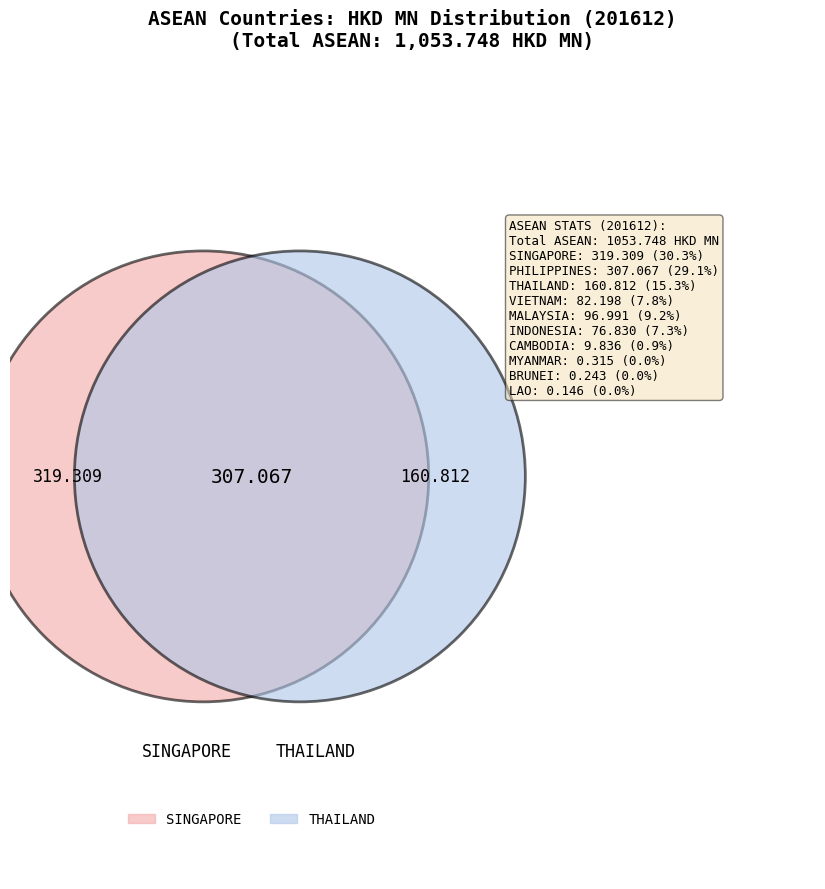

Is there any slice that represents more than half of the pie?

No